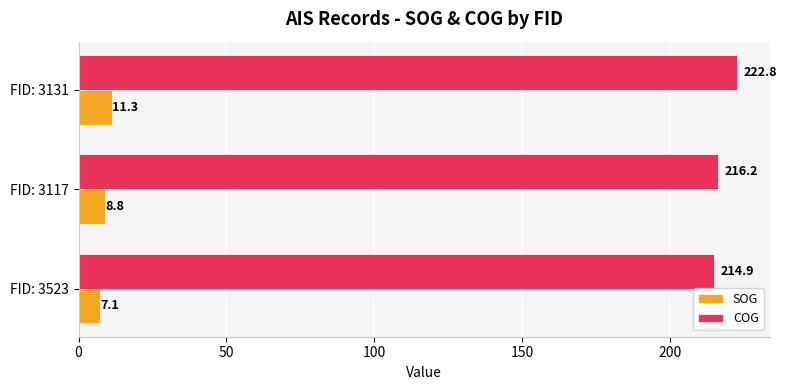

Count the COG values in the range 214 to 222.

2